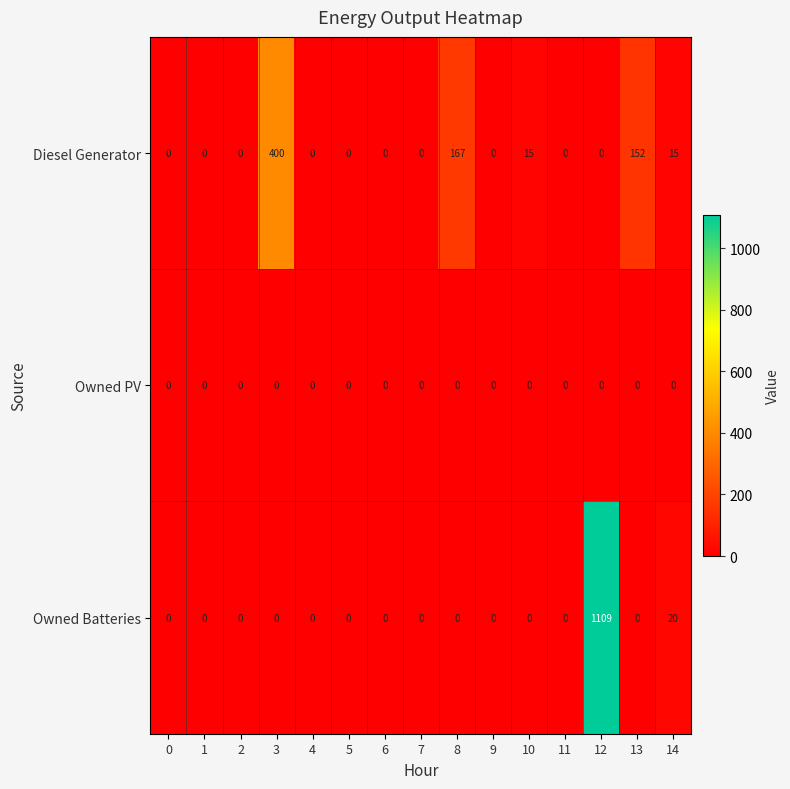

List the series in order of their overall mean, highest first.

Owned Batteries, Diesel Generator, Owned PV